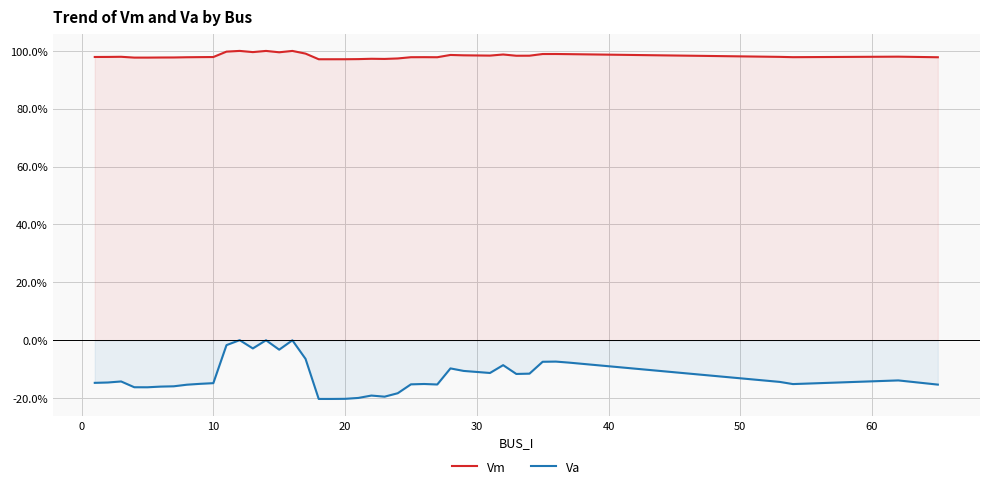

True or false: Vm and Va cross at least once.

False